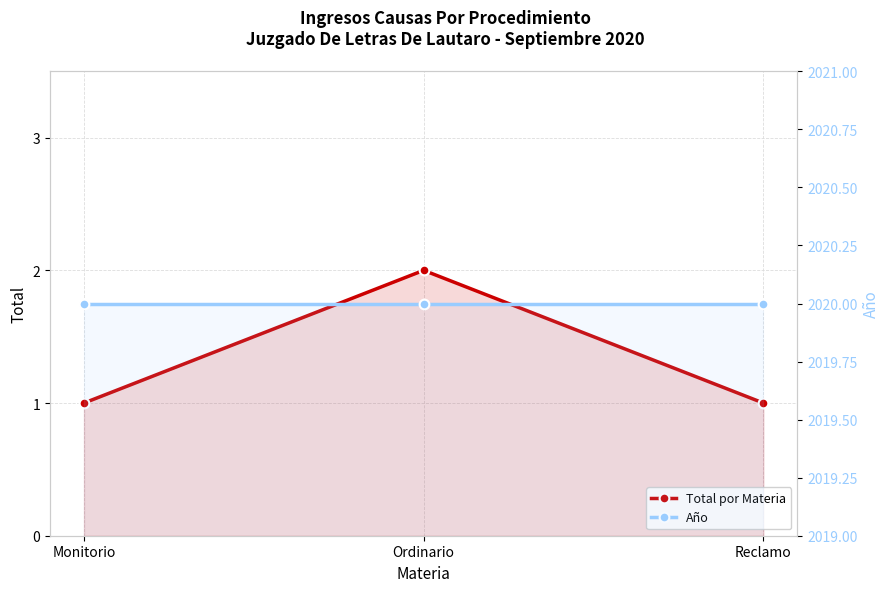

List the labels in order of Total por Materia value, largest first.

Ordinario, Monitorio, Reclamo